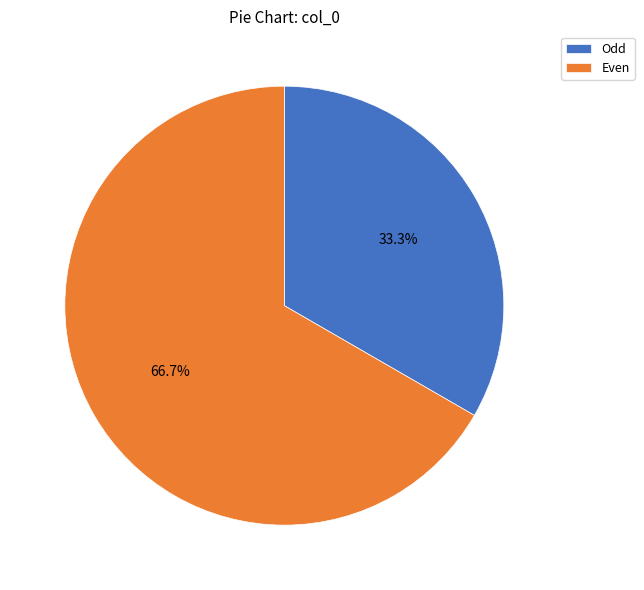

Which has a higher value, Even or Odd?

Even